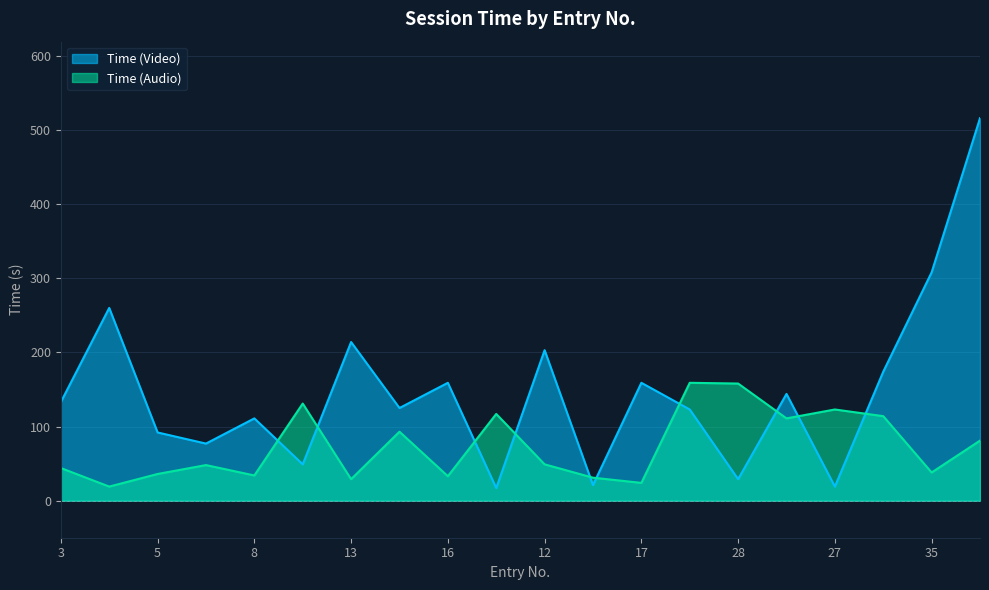

At which category does Time (Audio) reach its first local valley?

4